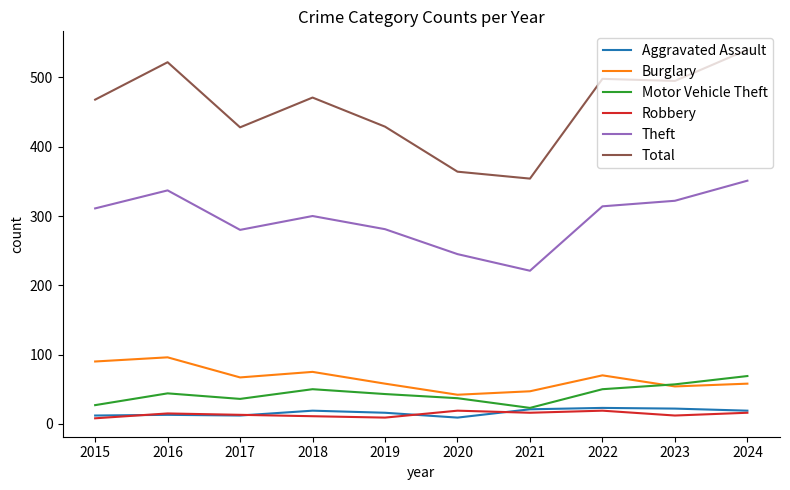

Between 2019 and 2023, which series saw the biggest shift?

Total